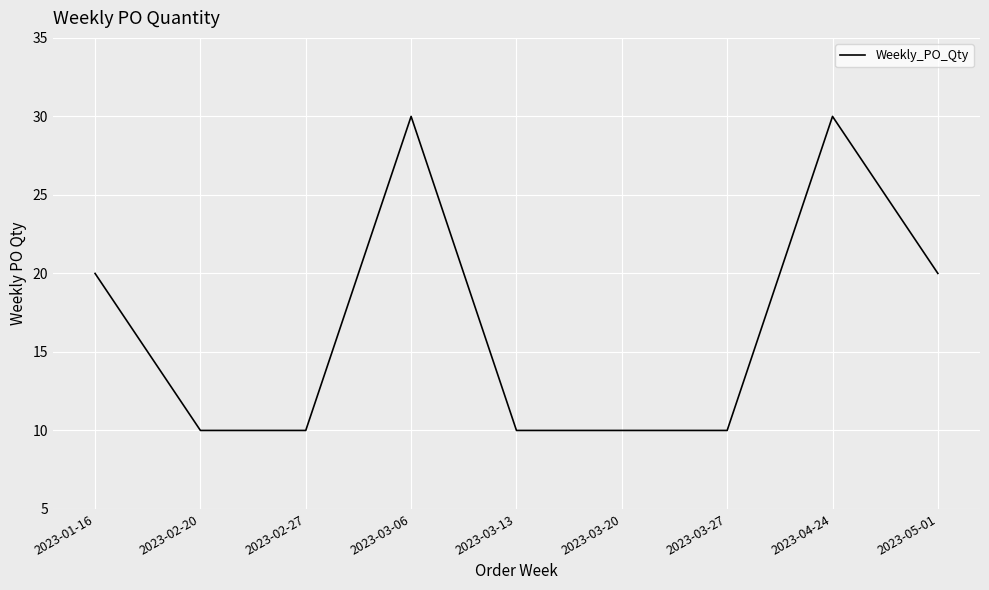

What is the difference between the second highest and second lowest values?

20